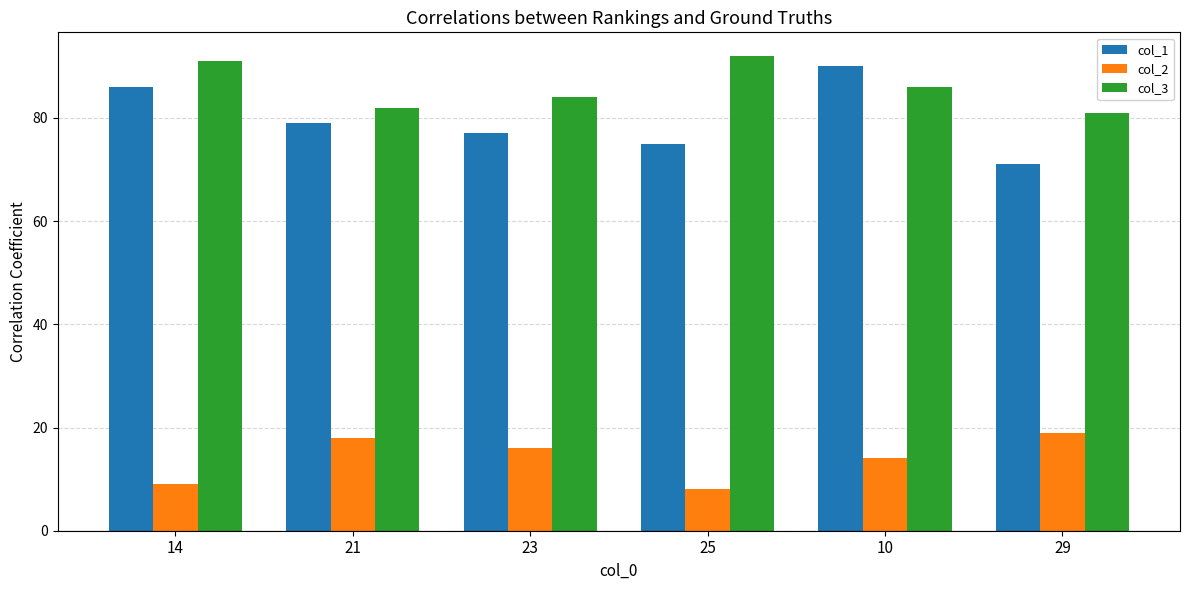

What is the approximate value of col_1 at 10, to the nearest 10?

90